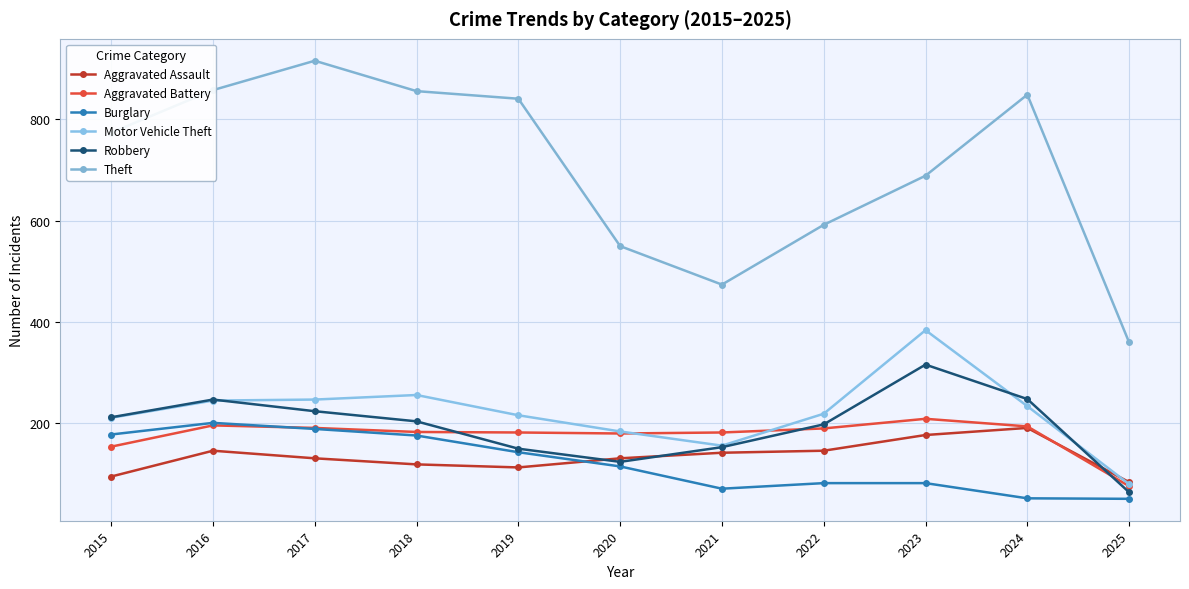

What is the value of the Robbery point at the 4th from the left?

204